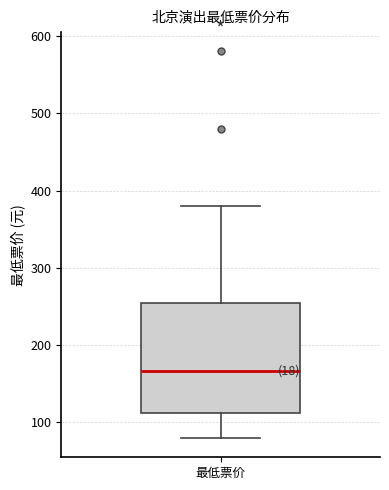

Transcribe this box plot: give where the median line is, the range the box spans, and where the two whiskers end, as read against the y-axis. The values are not printed on the chart, so give them approximately, as read against the axis.

median 170, box 110 to 250, whiskers 80 to 380